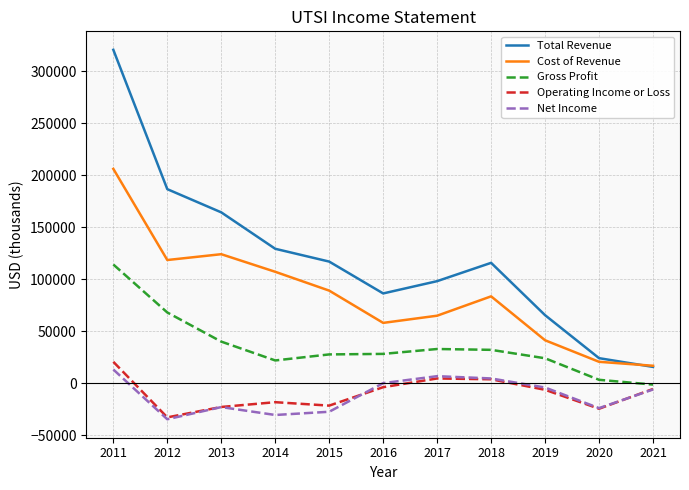

At which label does Gross Profit reach its minimum?

2021